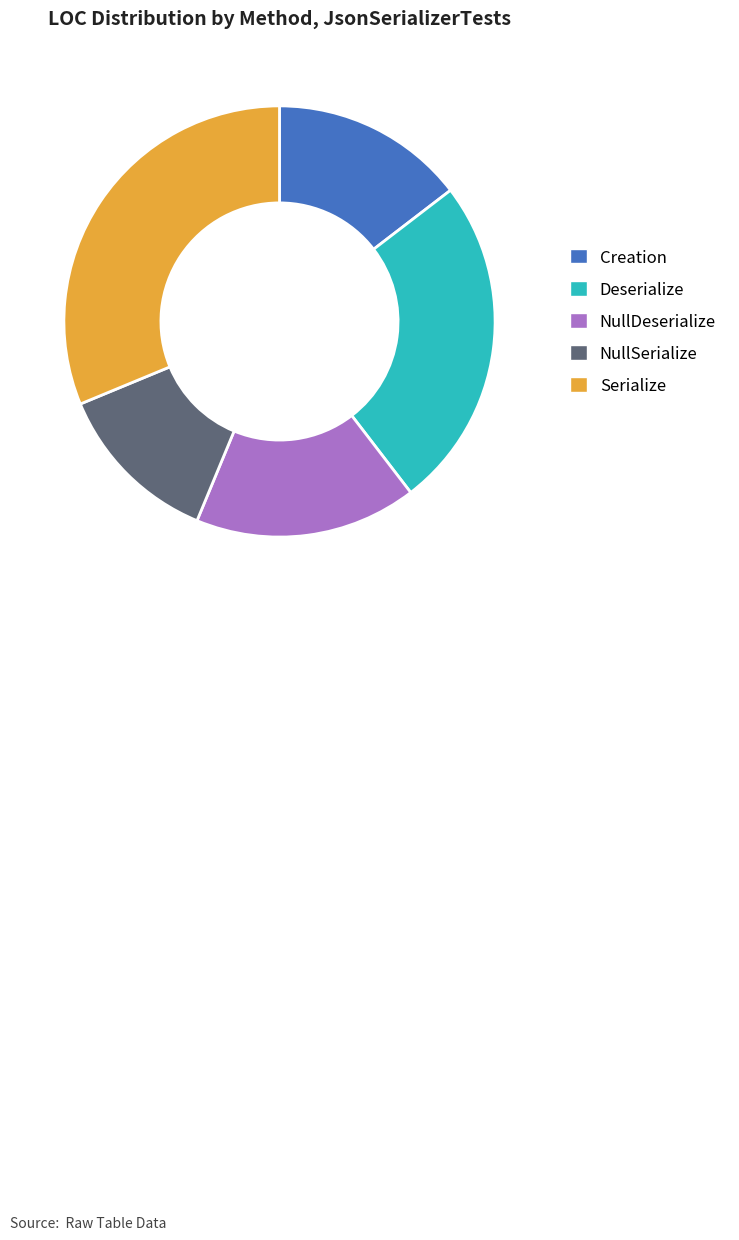

Which slice is the largest?

Serialize